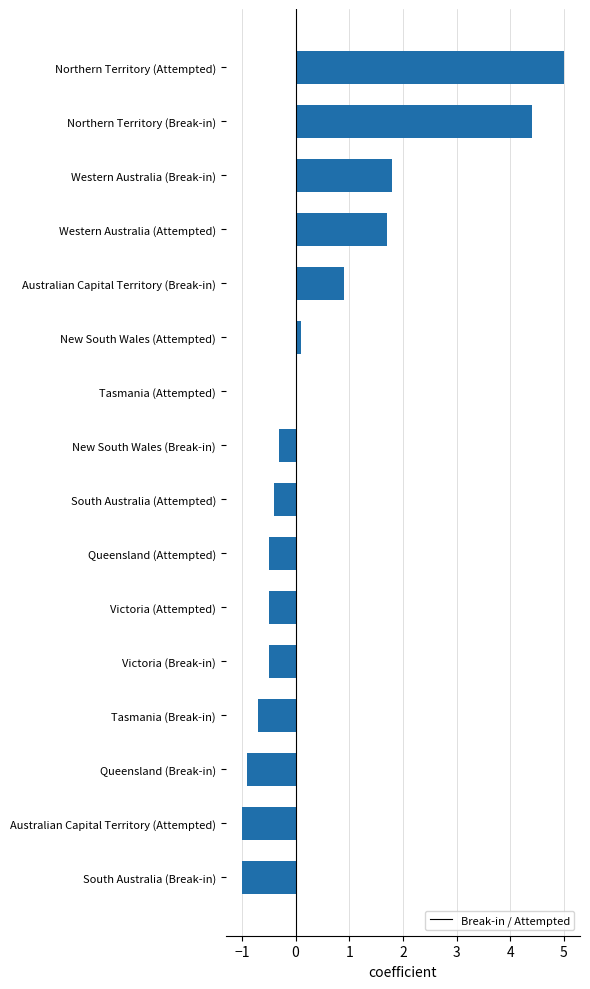

What is the sum of all values?

8.1